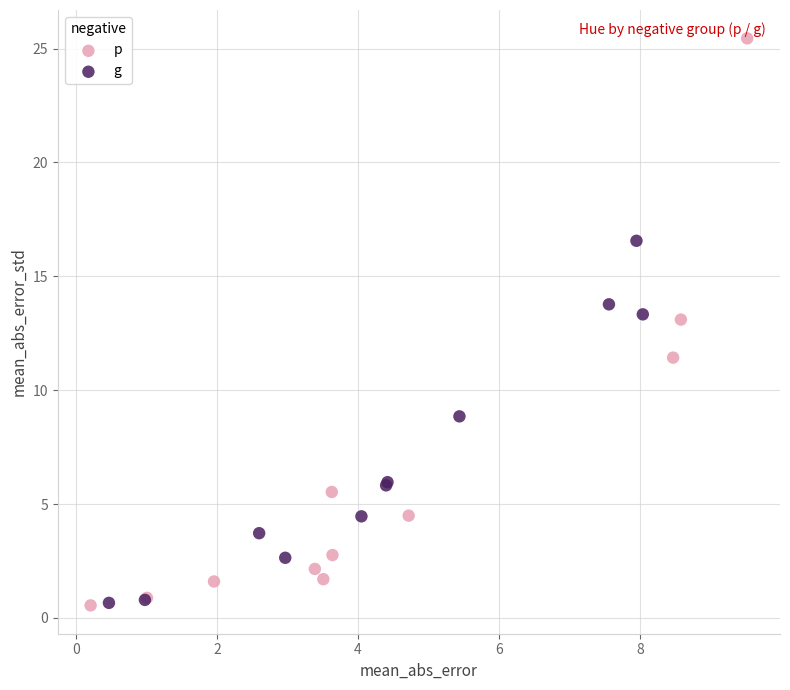

Which series has the largest Y range (max minus min)?

p